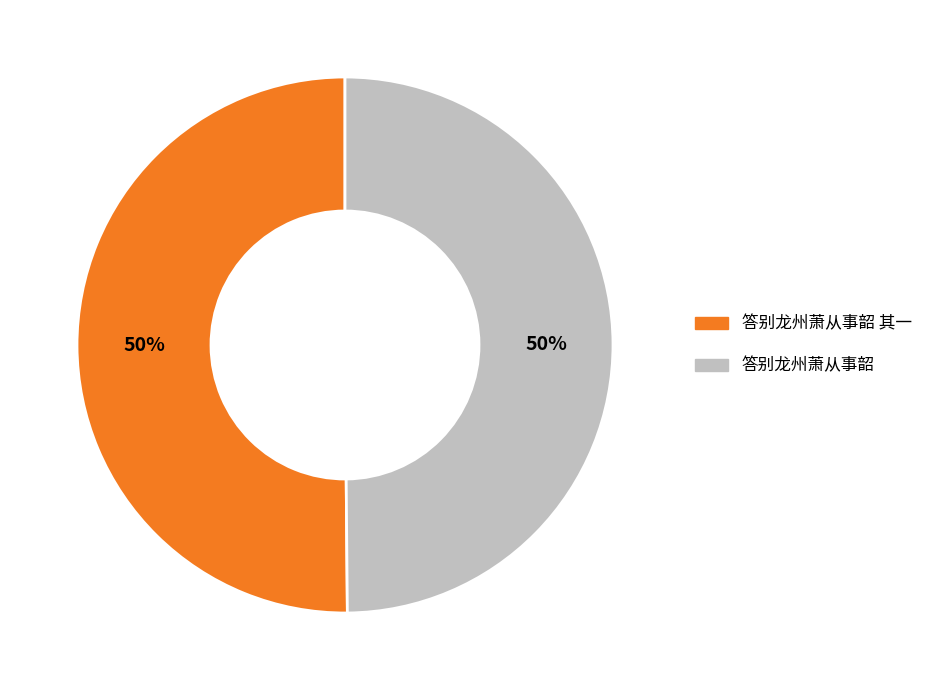

Do 答别龙州萧从事韶 and 答别龙州萧从事韶 其一 together represent more than half of the pie?

Yes